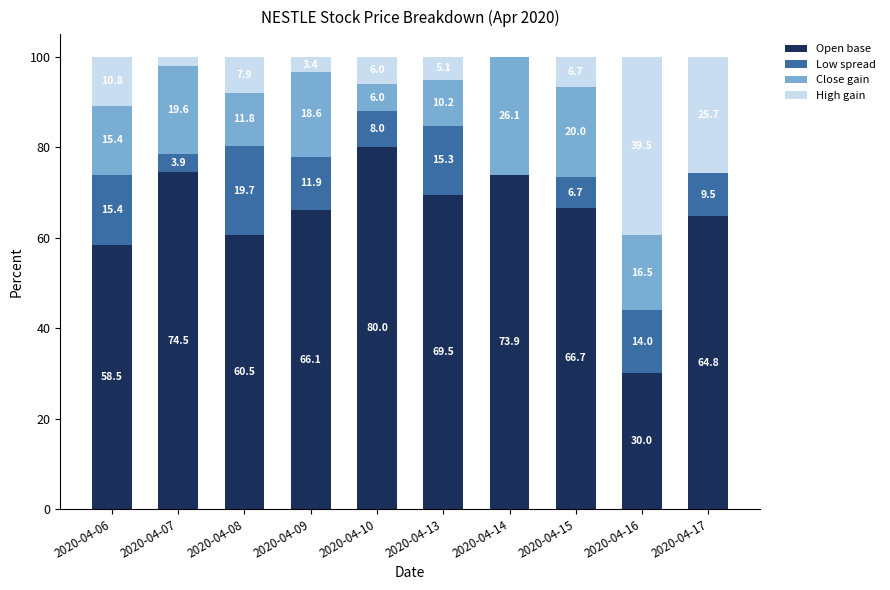

Reading right to left, list the values for the Open base series.

2020-04-17=64.8	2020-04-16=30.0	2020-04-15=66.7	2020-04-14=73.9	2020-04-13=69.5	2020-04-10=80.0	2020-04-09=66.1	2020-04-08=60.5	2020-04-07=74.5	2020-04-06=58.5